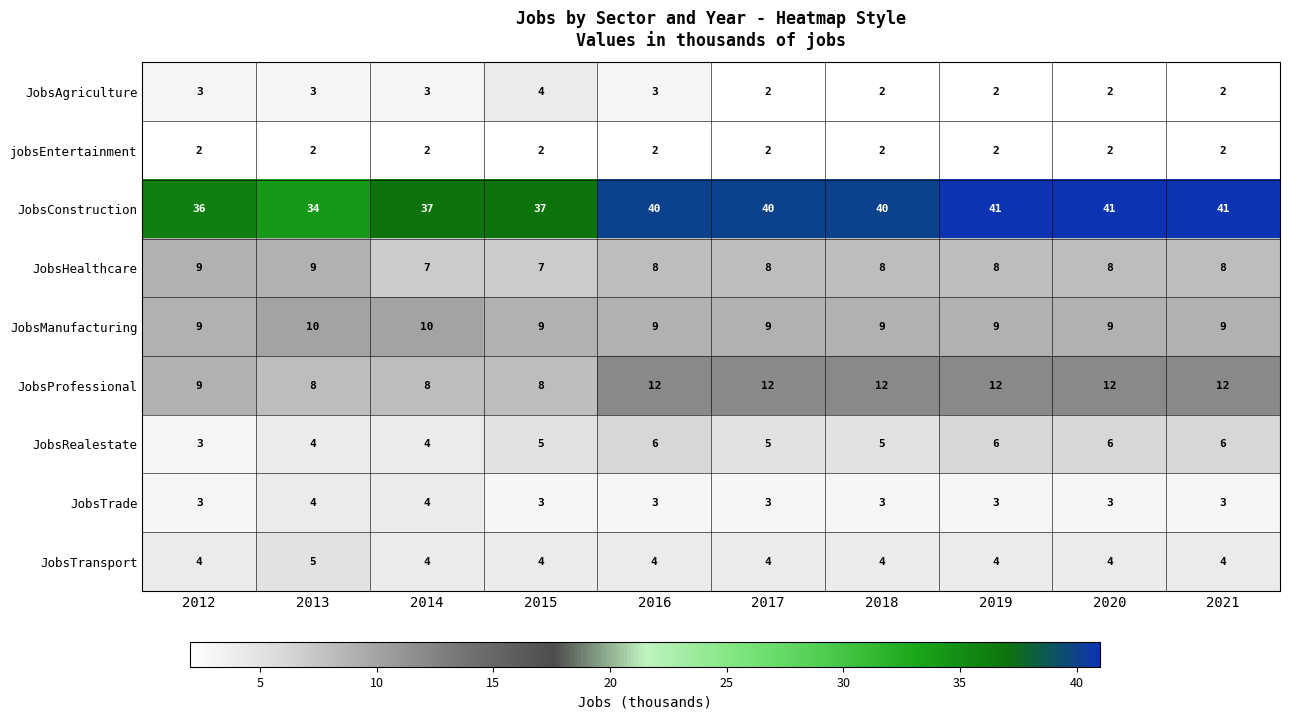

What is the sum of the JobsProfessional values at 2017 and 2018?

24